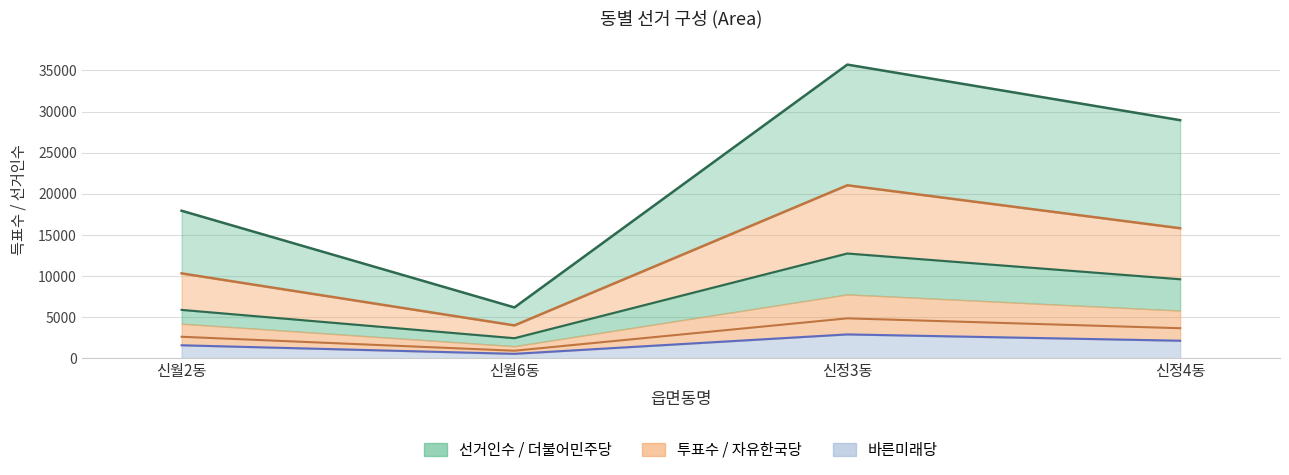

What is the approximate value of 자유한국당 at 신정3동?

4862